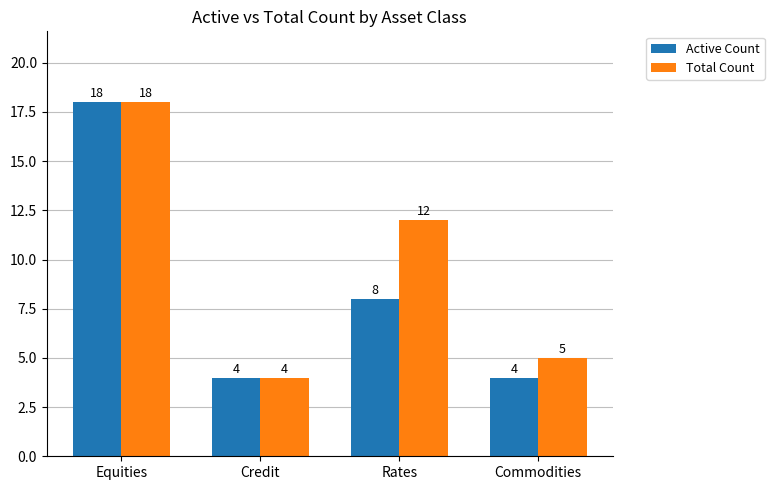

Reading left to right, transcribe all the data shown in this chart.

Active Count: 18	4	8	4
Total Count: 18	4	12	5